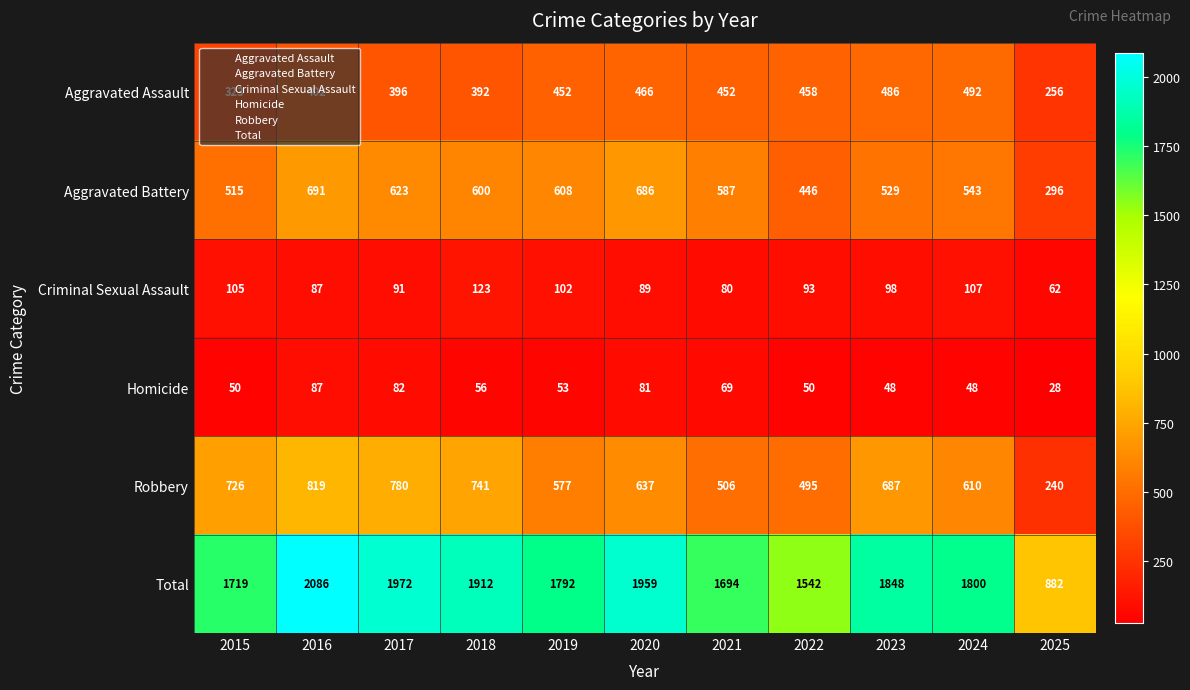

Which series has the largest range (max minus min)?

Total